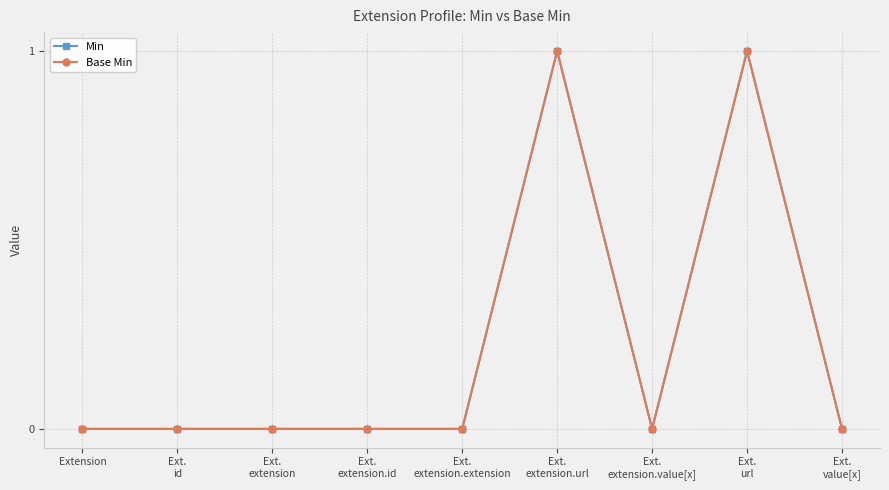

The value of Min at Ext.
extension.value[x] is -1. True or false?

False